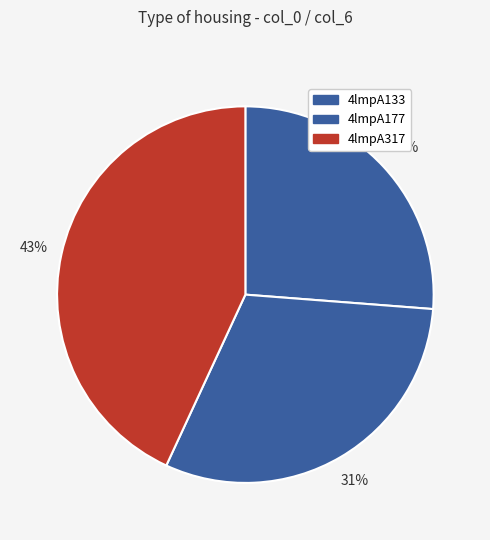

How many segments does this pie chart have?

3